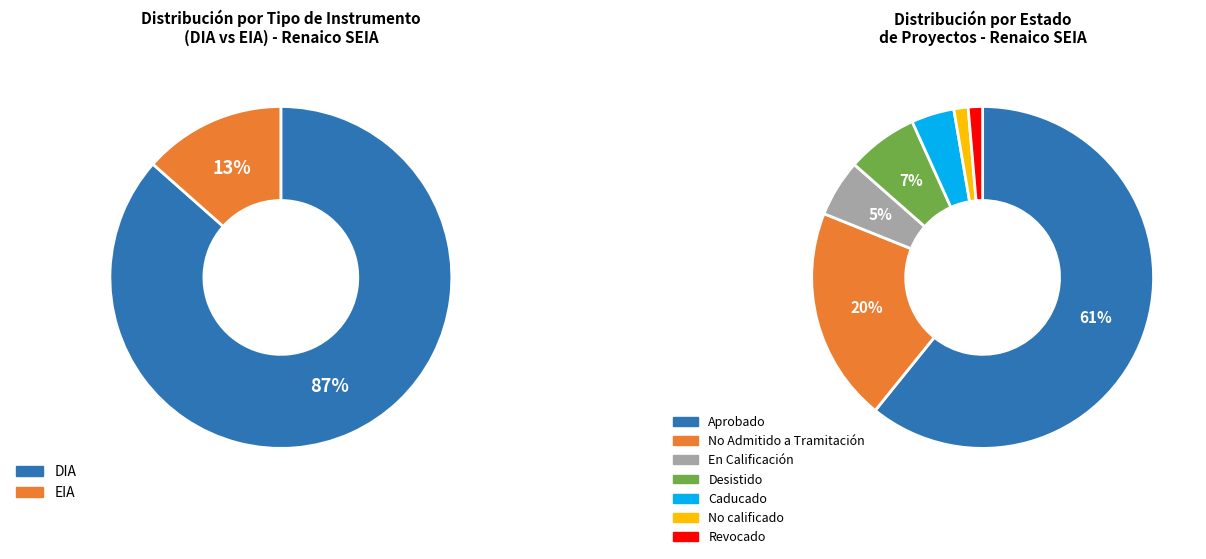

Rank the categories by value from lowest to highest.

No calificado, Revocado, Caducado, En Calificación, Desistido, No Admitido a Tramitación, Aprobado